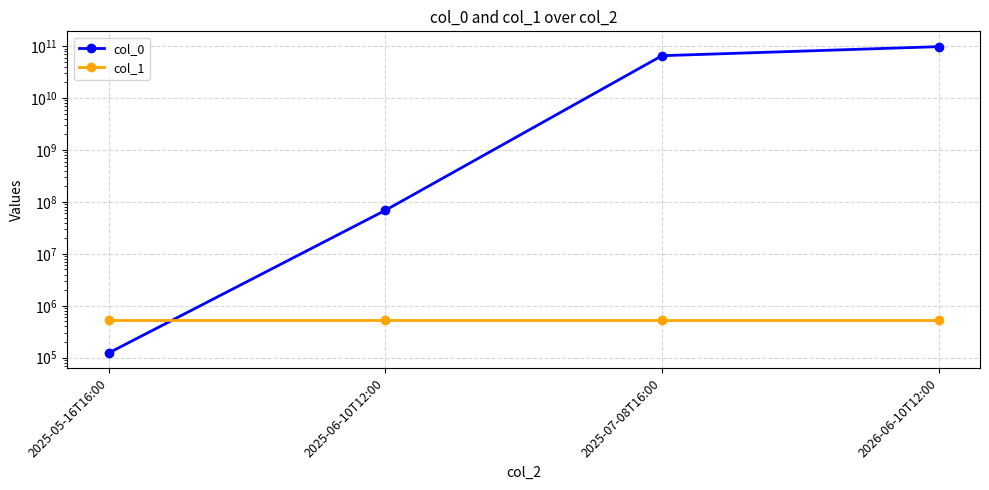

What is the greatest value displayed?

97865153168